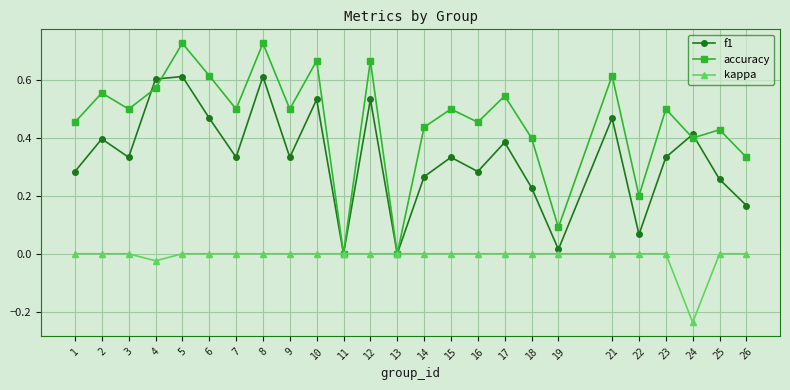

Between 12 and 19, which series saw the biggest shift?

accuracy